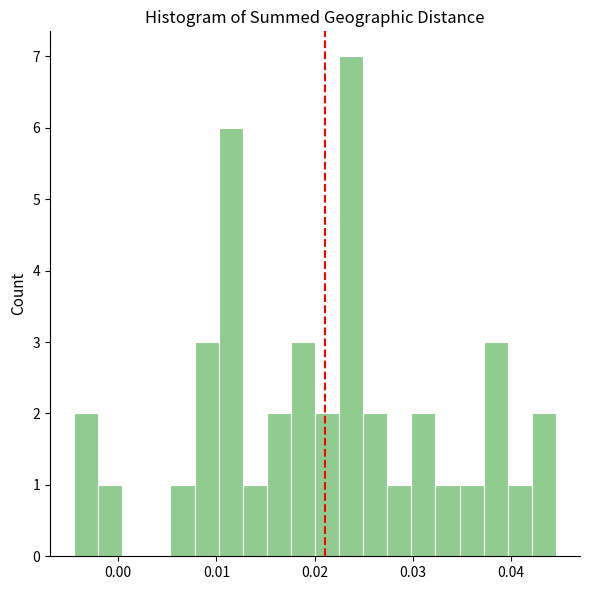

Around what value on the x-axis is the tallest bar? Give the approximate position of its centre, as read against the axis.

0.024